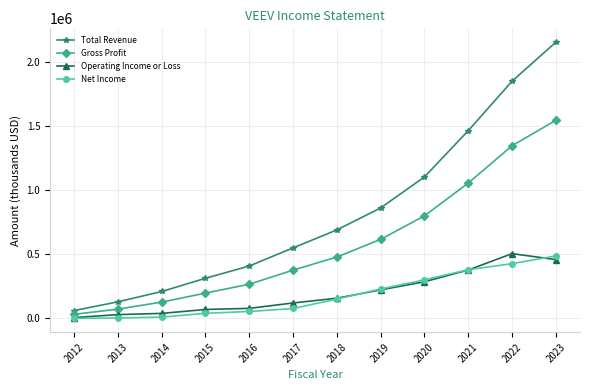

What is the value of the Total Revenue point at the 7th from the left?

690600